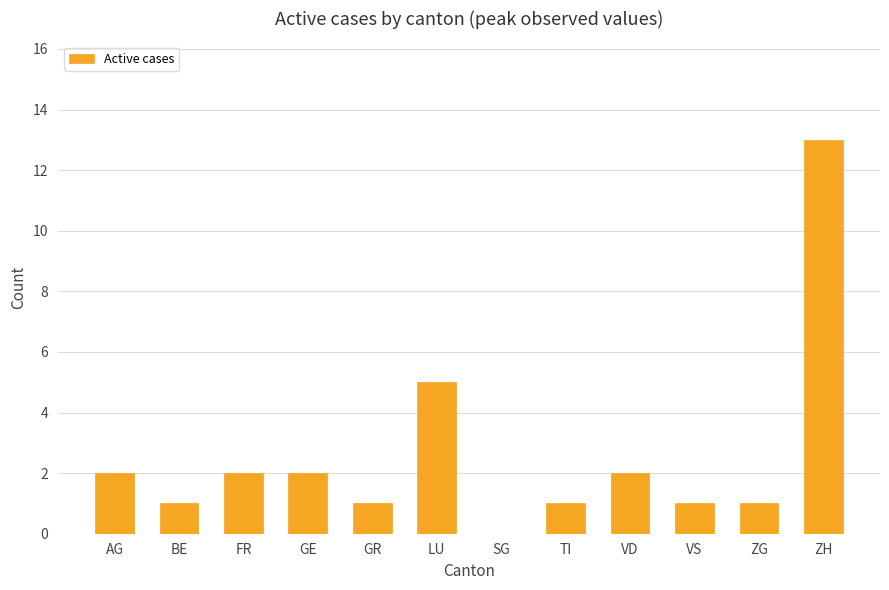

What is the approximate value at ZG?

1